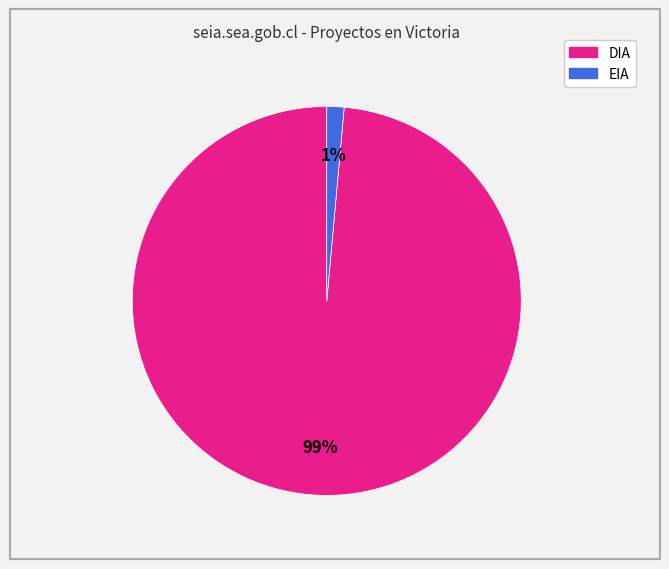

Rank the categories by value from lowest to highest.

EIA, DIA